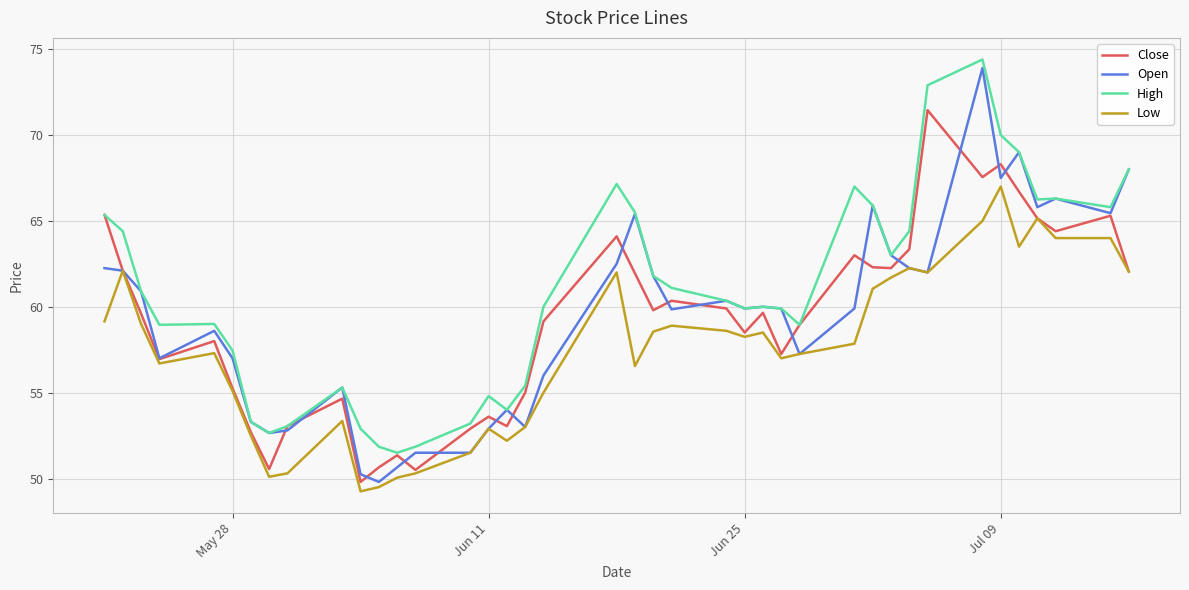

Which series has the largest total across all categories?

High